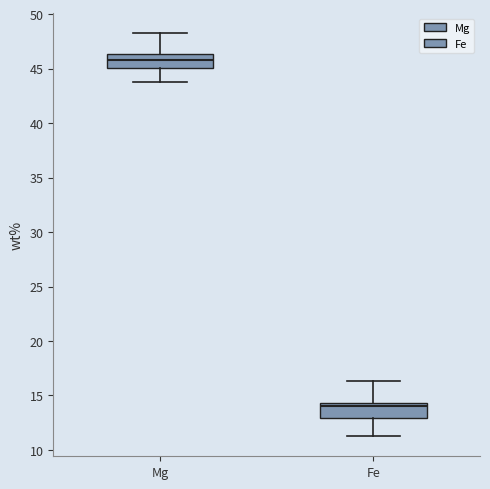

Where does the lower whisker of the box for Mg end on the y-axis? The values are not printed on the chart, so give them approximately, as read against the axis.

44.0